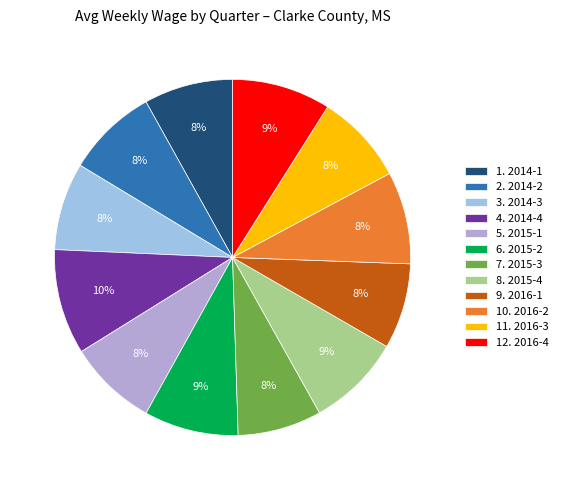

To the nearest percent, what is the difference between the largest and smallest slice percentages?

2%